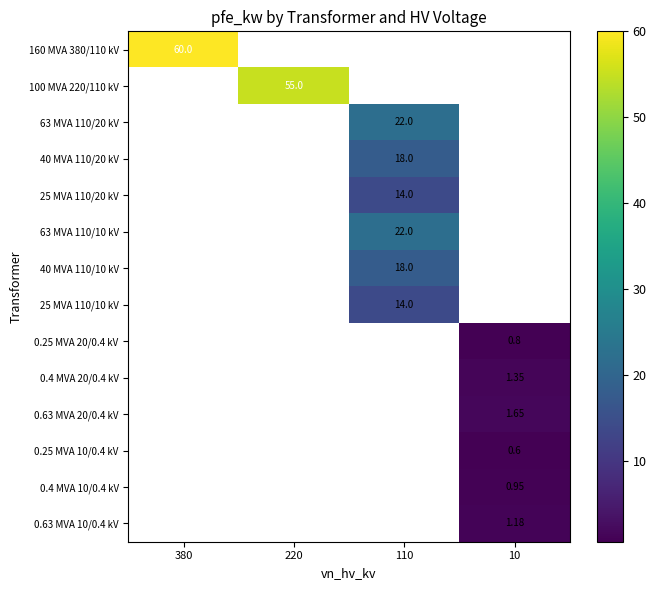

How many values in 100 MVA 220/110 kV are above zero?

1